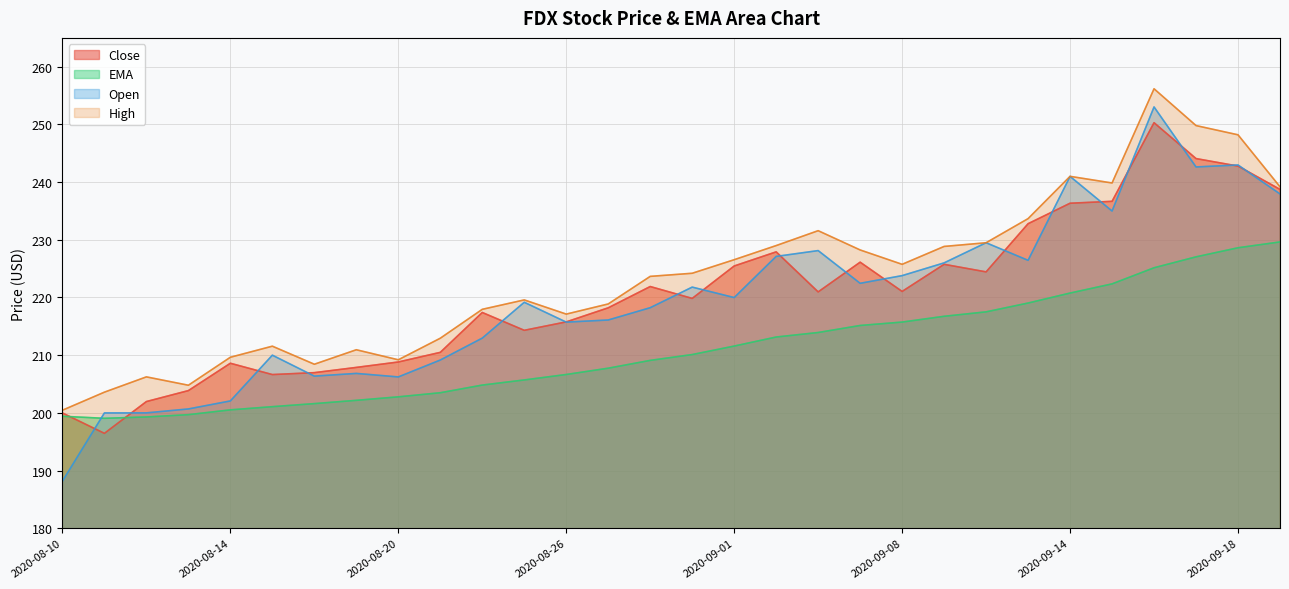

Which series ends up on top after the final intersection of Open and Close?

Close